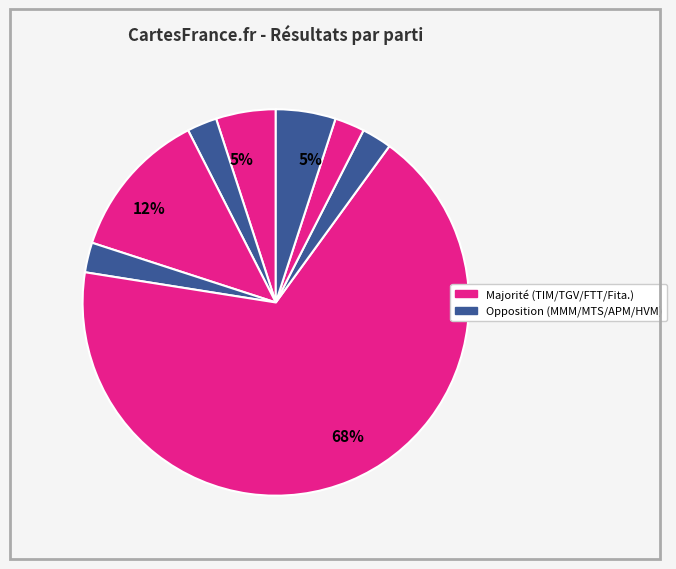

What is the smallest slice in the pie chart?

MMM